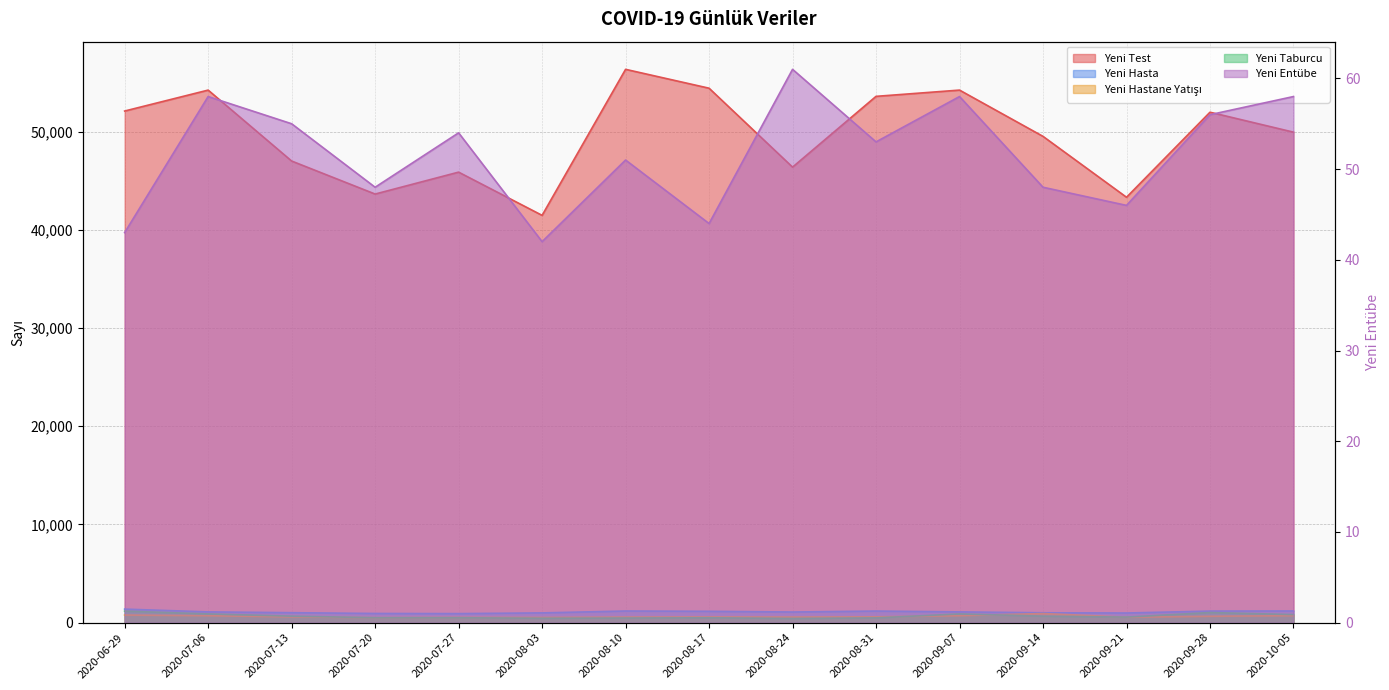

What are all the series names shown in the legend?

Yeni Test, Yeni Hasta, Yeni Hastane Yatışı, Yeni Taburcu, Yeni Entübe